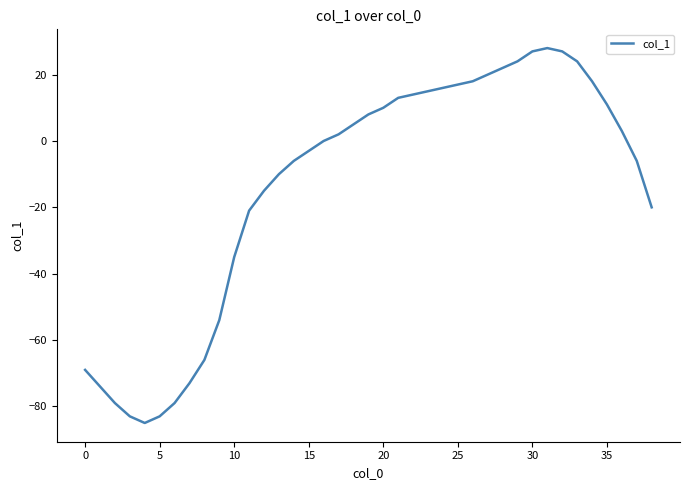

What is the difference between the maximum and minimum values?

113